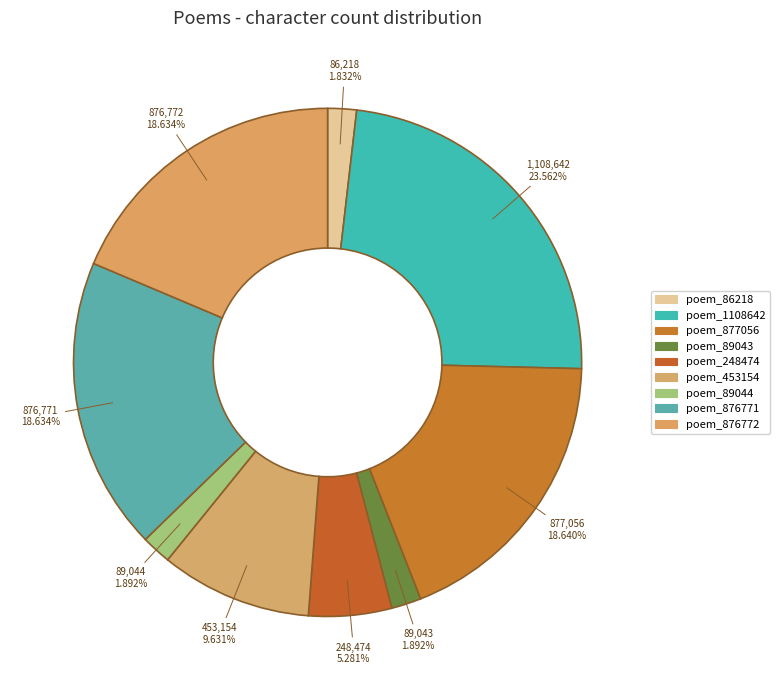

To the nearest percent, what is the difference between the largest and smallest slice percentages?

22%